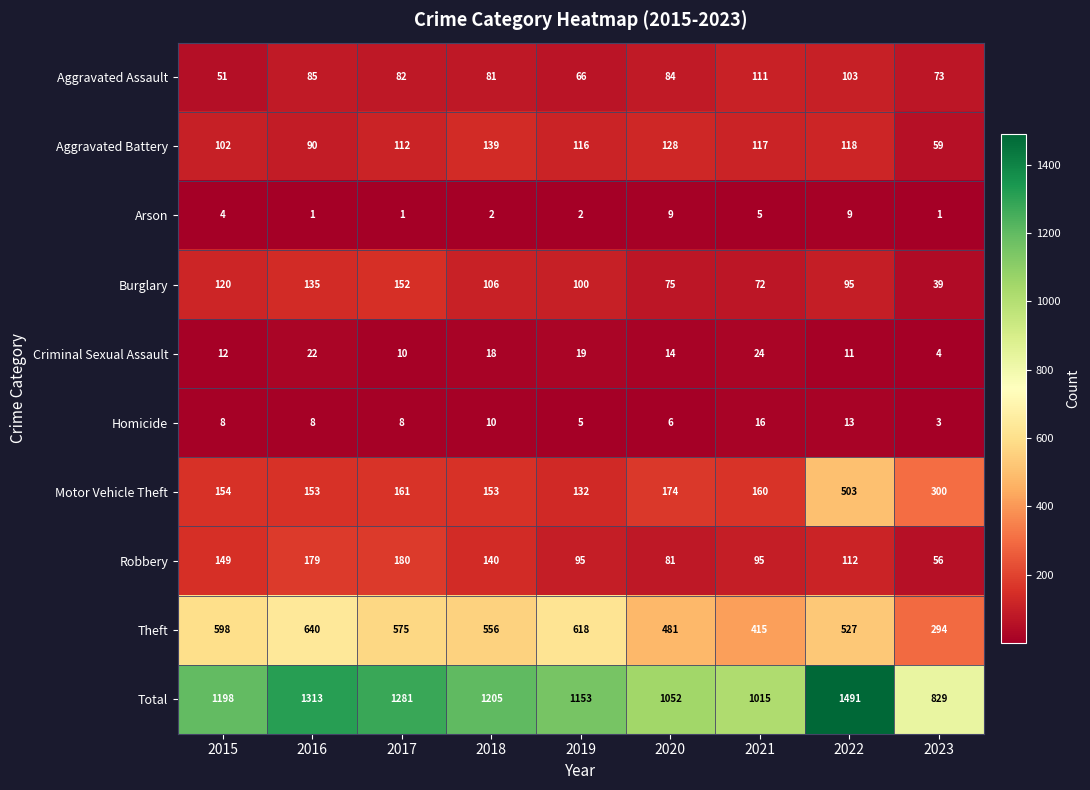

Is it true that Arson equals 5 at 2021?

True